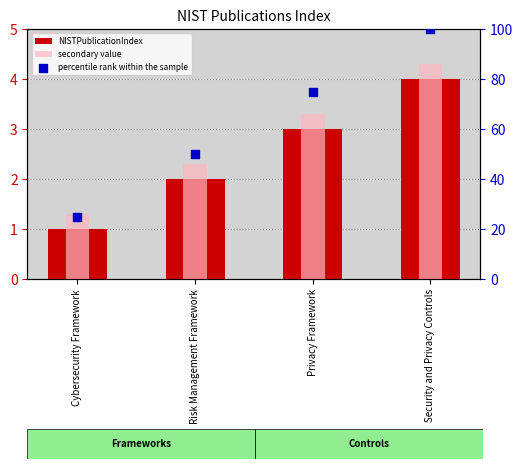

At which category is the sum across all series the highest?

Security and Privacy Controls